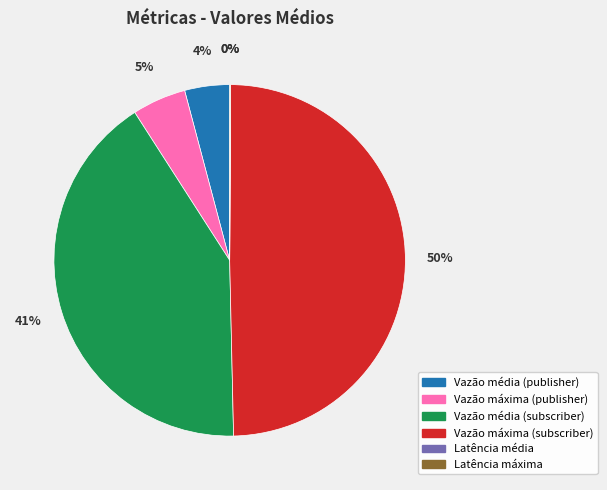

Is the sum of Vazão média (subscriber) and Vazão média (publisher) greater than half?

No